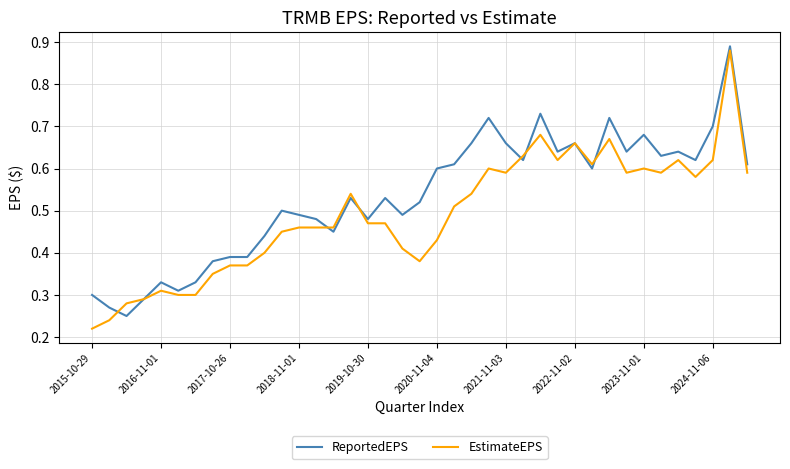

Which series ends up on top after the final intersection of ReportedEPS and EstimateEPS?

ReportedEPS